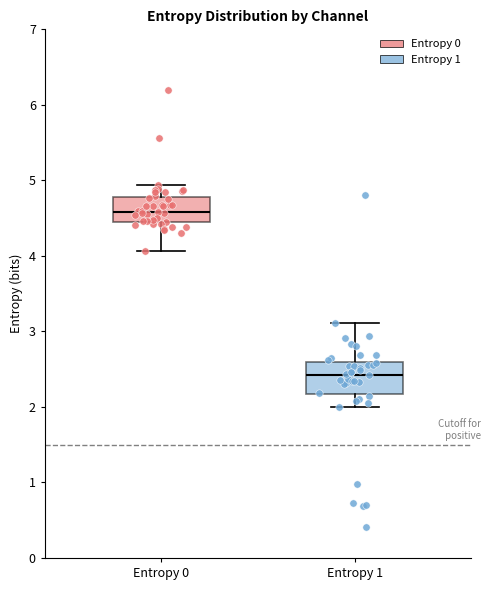

Which box's median line is the lowest?

Entropy 1